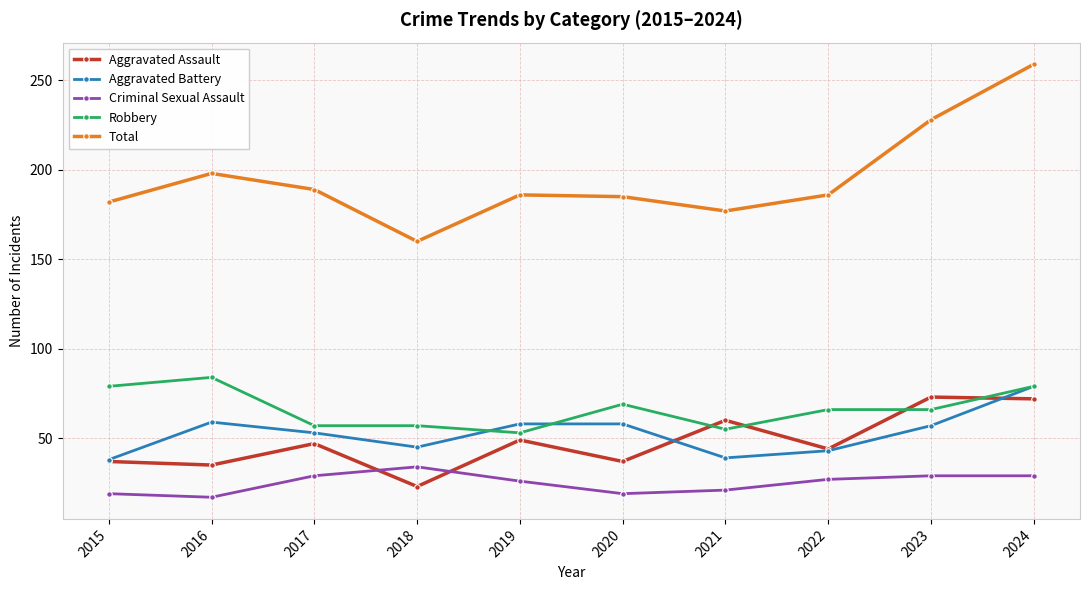

How many distinct data groups are displayed?

5